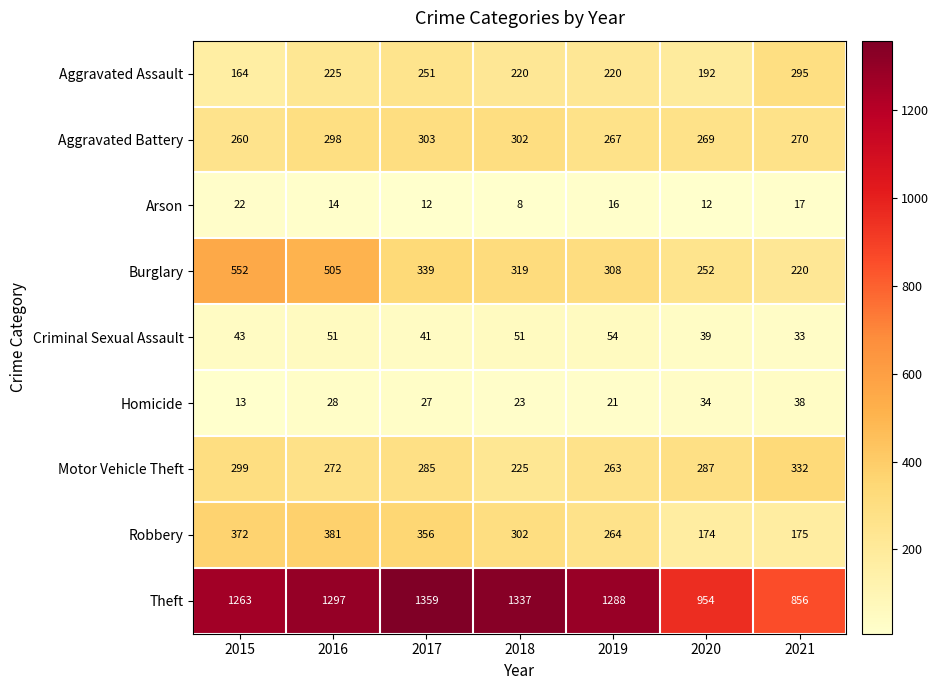

Which series has the largest total across all categories?

Theft